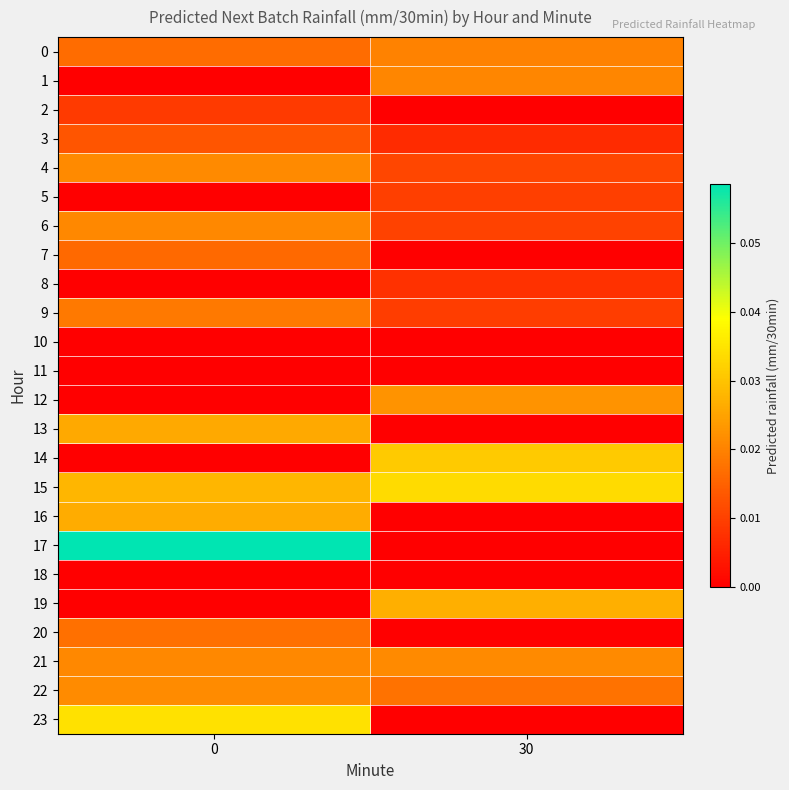

Which series has the largest total across all categories?

15